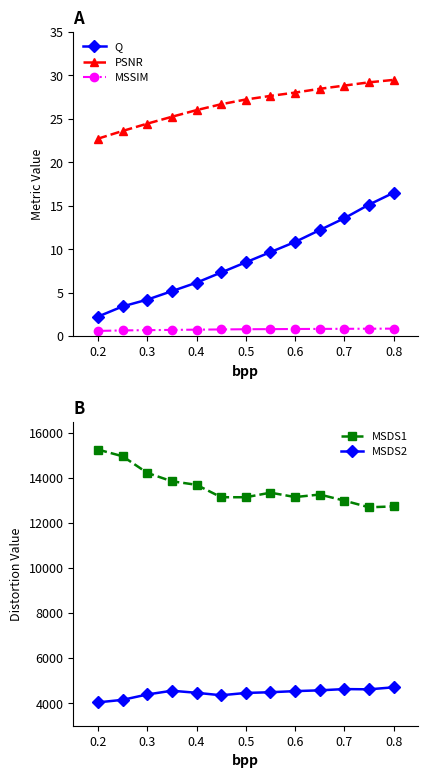

The value of PSNR at 0.3 is 36.0. True or false?

False